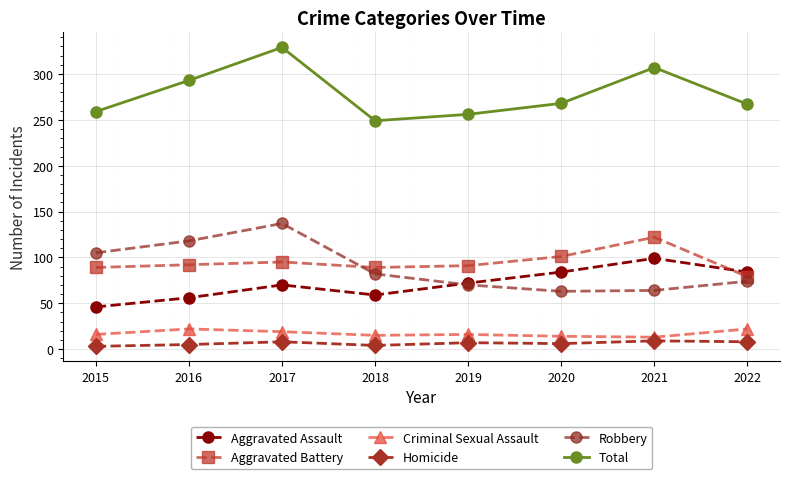

What is the sum of the Homicide values at 2016 and 2017?

13